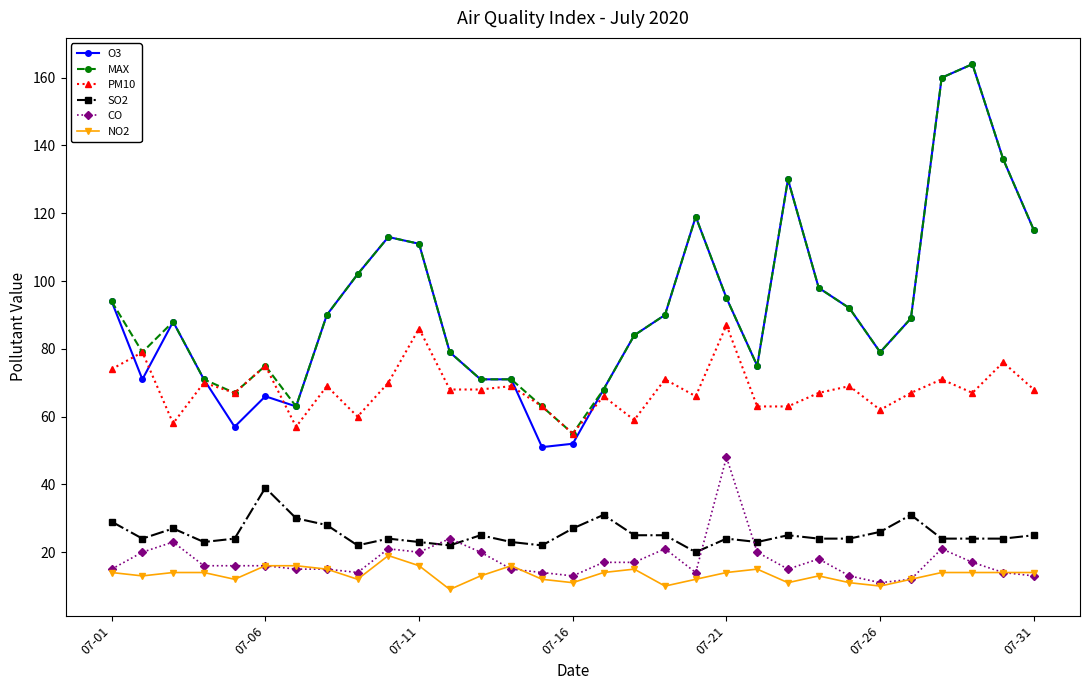

True or false: SO2 has more than 2 points higher than both neighbors.

True